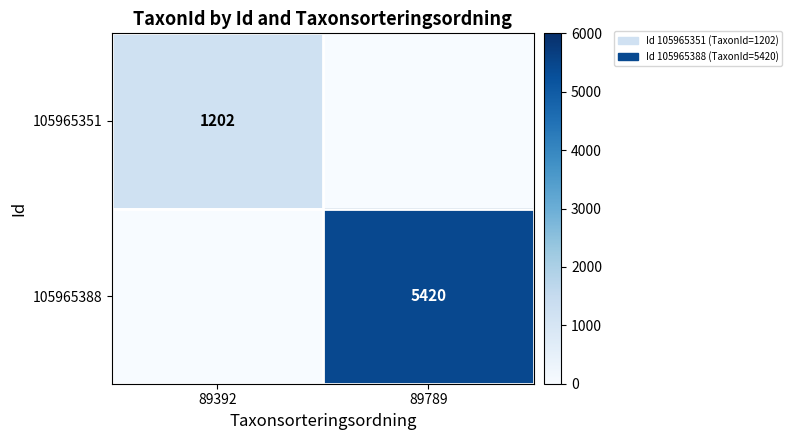

Between 89392 and 89789, which is larger?

89392